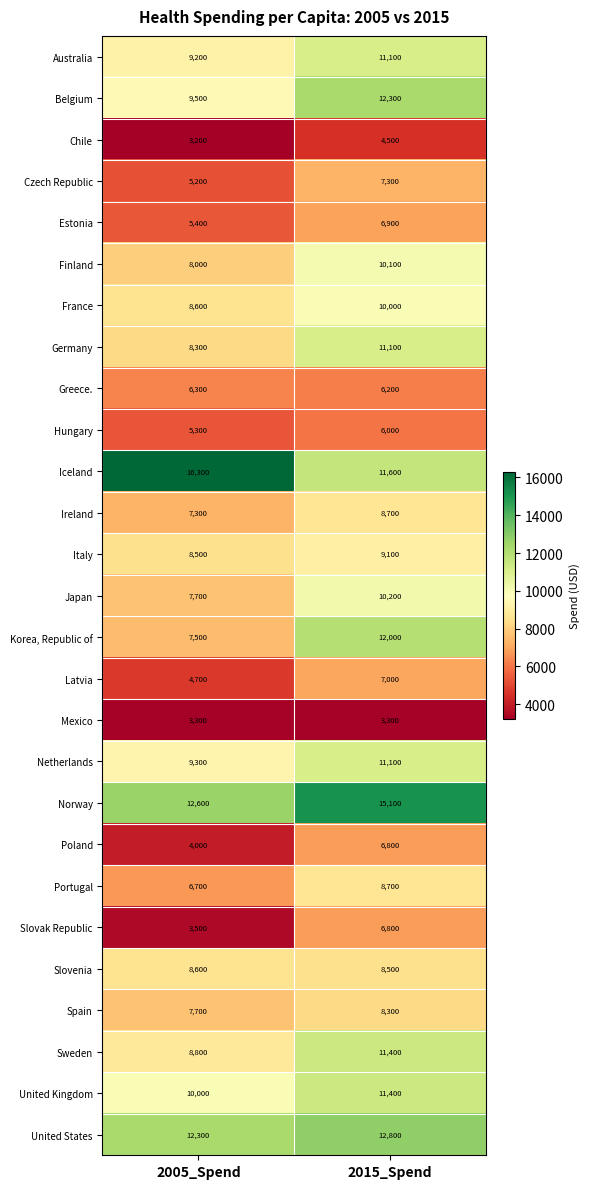

What is the approximate value of Finland at 2015_Spend, to the nearest 50?

10100